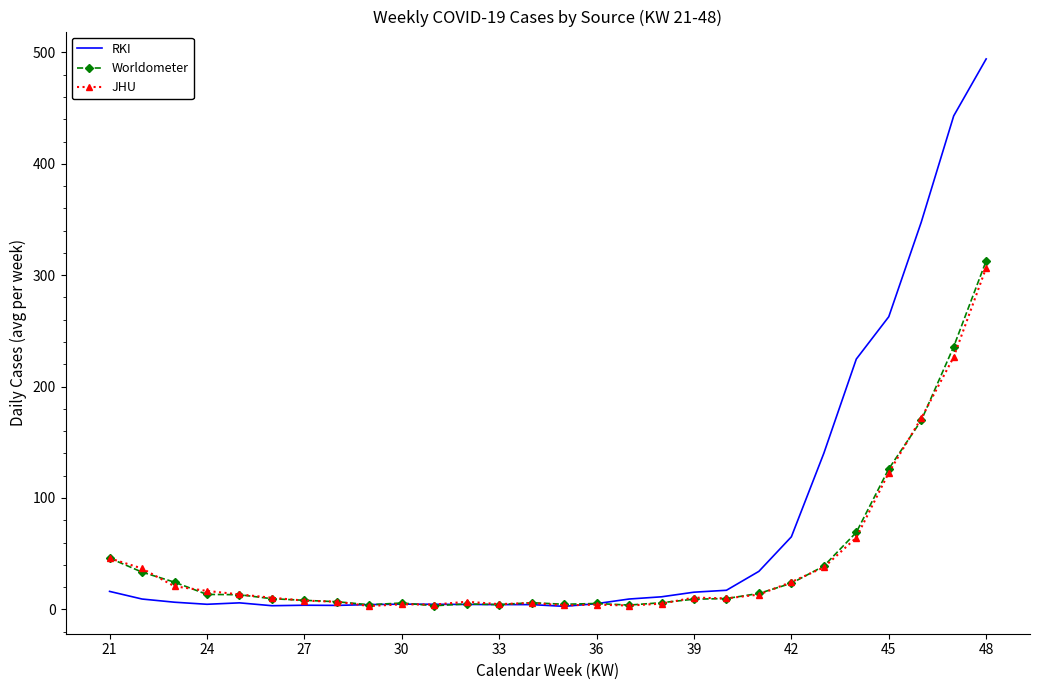

Which series has the widest spread of values?

RKI